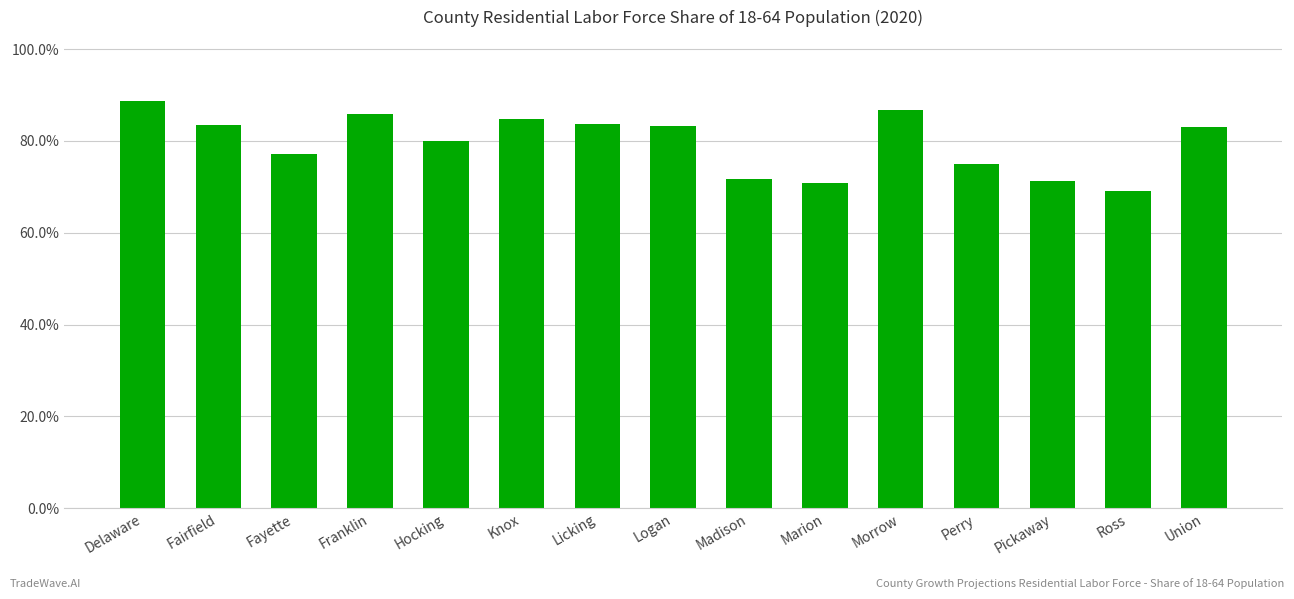

What is the value of the 7th bar from the left?

0.8